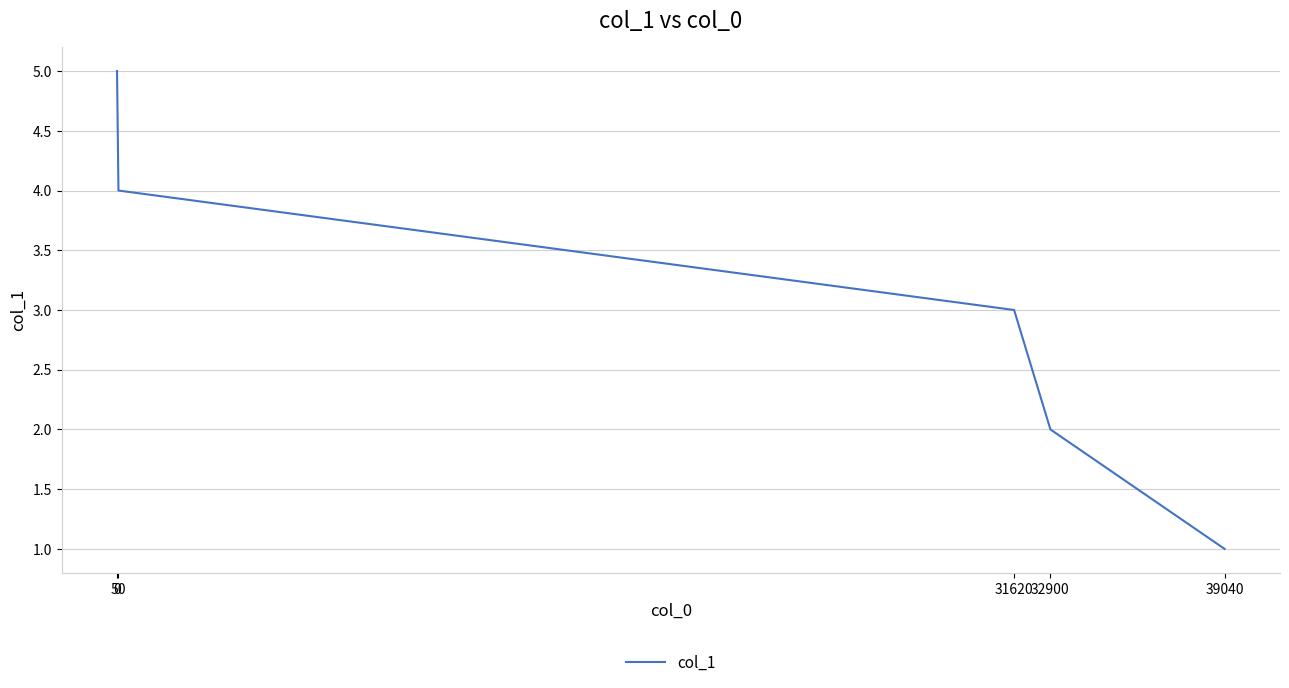

What is the difference between the maximum and minimum values?

4